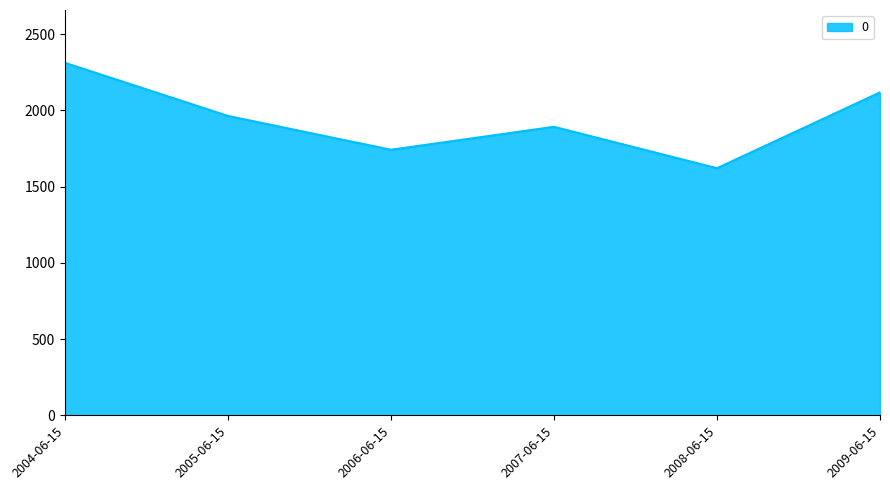

The value at 2006-06-15 is 1741.9. True or false?

True